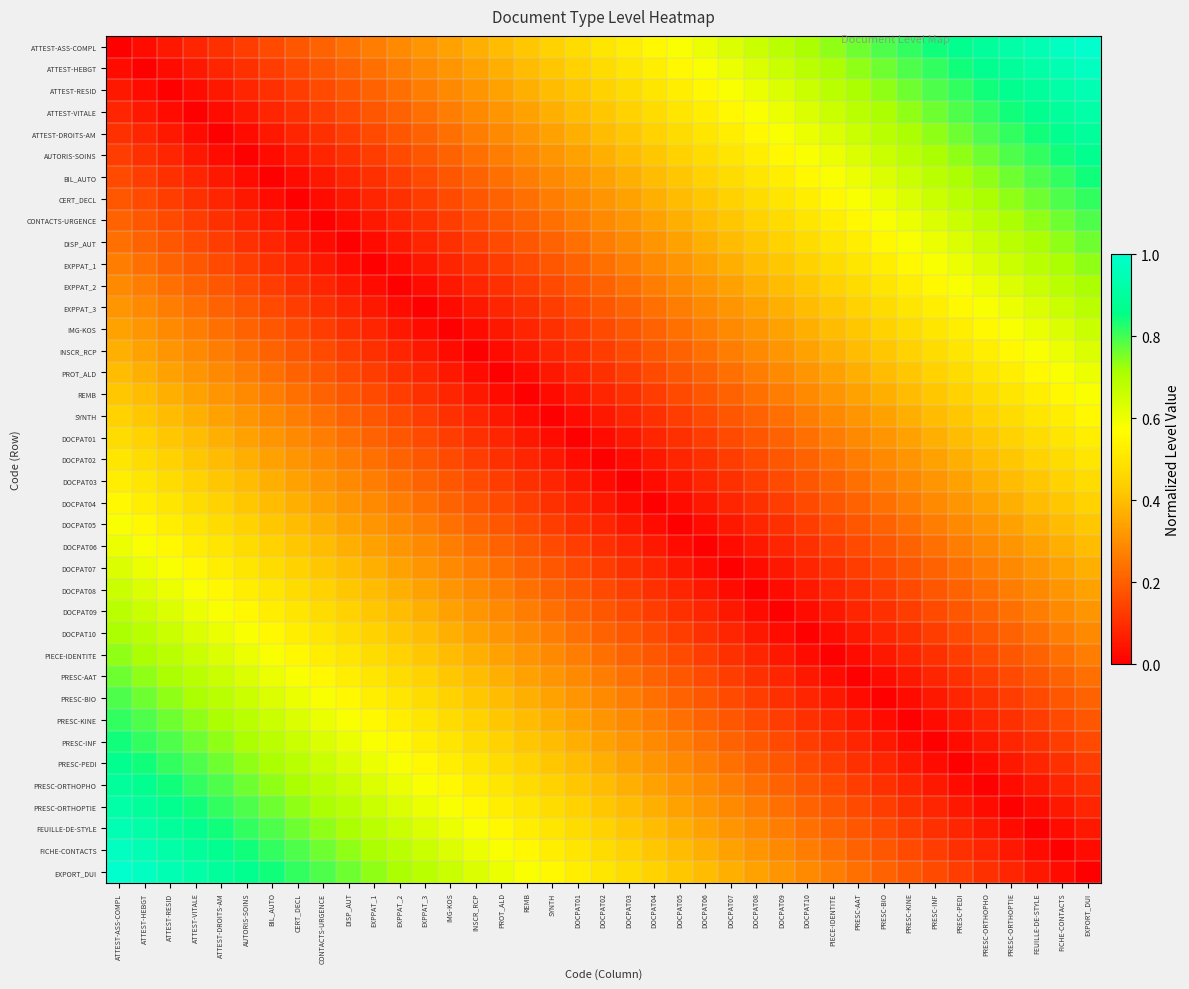

Reading left to right, list all the values displayed in this chart.

ATTEST-ASS-COMPL: ATTEST-ASS-COMPL=0.0	ATTEST-HEBGT=0.0	ATTEST-RESID=0.1	ATTEST-VITALE=0.1	ATTEST-DROITS-AM=0.1	AUTORIS-SOINS=0.1	BIL_AUTO=0.2	CERT_DECL=0.2	CONTACTS-URGENCE=0.2	DISP_AUT=0.2	EXPPAT_1=0.3	EXPPAT_2=0.3	EXPPAT_3=0.3	IMG-KOS=0.3	INSCR_RCP=0.4	PROT_ALD=0.4	REMB=0.4	SYNTH=0.4	DOCPAT01=0.5	DOCPAT02=0.5	DOCPAT03=0.5	DOCPAT04=0.6	DOCPAT05=0.6	DOCPAT06=0.6	DOCPAT07=0.6	DOCPAT08=0.7	DOCPAT09=0.7	DOCPAT10=0.7	PIECE-IDENTITE=0.7	PRESC-AAT=0.8	PRESC-BIO=0.8	PRESC-KINE=0.8	PRESC-INF=0.8	PRESC-PEDI=0.9	PRESC-ORTHOPHO=0.9	PRESC-ORTHOPTIE=0.9	FEUILLE-DE-STYLE=0.9	FICHE-CONTACTS=1.0	EXPORT_DUI=1.0
ATTEST-HEBGT: ATTEST-ASS-COMPL=0.0	ATTEST-HEBGT=0.0	ATTEST-RESID=0.0	ATTEST-VITALE=0.1	ATTEST-DROITS-AM=0.1	AUTORIS-SOINS=0.1	BIL_AUTO=0.1	CERT_DECL=0.2	CONTACTS-URGENCE=0.2	DISP_AUT=0.2	EXPPAT_1=0.2	EXPPAT_2=0.3	EXPPAT_3=0.3	IMG-KOS=0.3	INSCR_RCP=0.3	PROT_ALD=0.4	REMB=0.4	SYNTH=0.4	DOCPAT01=0.4	DOCPAT02=0.5	DOCPAT03=0.5	DOCPAT04=0.5	DOCPAT05=0.6	DOCPAT06=0.6	DOCPAT07=0.6	DOCPAT08=0.6	DOCPAT09=0.7	DOCPAT10=0.7	PIECE-IDENTITE=0.7	PRESC-AAT=0.7	PRESC-BIO=0.8	PRESC-KINE=0.8	PRESC-INF=0.8	PRESC-PEDI=0.8	PRESC-ORTHOPHO=0.9	PRESC-ORTHOPTIE=0.9	FEUILLE-DE-STYLE=0.9	FICHE-CONTACTS=0.9	EXPORT_DUI=1.0
ATTEST-RESID: ATTEST-ASS-COMPL=0.1	ATTEST-HEBGT=0.0	ATTEST-RESID=0.0	ATTEST-VITALE=0.0	ATTEST-DROITS-AM=0.1	AUTORIS-SOINS=0.1	BIL_AUTO=0.1	CERT_DECL=0.1	CONTACTS-URGENCE=0.2	DISP_AUT=0.2	EXPPAT_1=0.2	EXPPAT_2=0.2	EXPPAT_3=0.3	IMG-KOS=0.3	INSCR_RCP=0.3	PROT_ALD=0.3	REMB=0.4	SYNTH=0.4	DOCPAT01=0.4	DOCPAT02=0.4	DOCPAT03=0.5	DOCPAT04=0.5	DOCPAT05=0.5	DOCPAT06=0.6	DOCPAT07=0.6	DOCPAT08=0.6	DOCPAT09=0.6	DOCPAT10=0.7	PIECE-IDENTITE=0.7	PRESC-AAT=0.7	PRESC-BIO=0.7	PRESC-KINE=0.8	PRESC-INF=0.8	PRESC-PEDI=0.8	PRESC-ORTHOPHO=0.8	PRESC-ORTHOPTIE=0.9	FEUILLE-DE-STYLE=0.9	FICHE-CONTACTS=0.9	EXPORT_DUI=0.9
ATTEST-VITALE: ATTEST-ASS-COMPL=0.1	ATTEST-HEBGT=0.1	ATTEST-RESID=0.0	ATTEST-VITALE=0.0	ATTEST-DROITS-AM=0.0	AUTORIS-SOINS=0.1	BIL_AUTO=0.1	CERT_DECL=0.1	CONTACTS-URGENCE=0.1	DISP_AUT=0.2	EXPPAT_1=0.2	EXPPAT_2=0.2	EXPPAT_3=0.2	IMG-KOS=0.3	INSCR_RCP=0.3	PROT_ALD=0.3	REMB=0.3	SYNTH=0.4	DOCPAT01=0.4	DOCPAT02=0.4	DOCPAT03=0.4	DOCPAT04=0.5	DOCPAT05=0.5	DOCPAT06=0.5	DOCPAT07=0.6	DOCPAT08=0.6	DOCPAT09=0.6	DOCPAT10=0.6	PIECE-IDENTITE=0.7	PRESC-AAT=0.7	PRESC-BIO=0.7	PRESC-KINE=0.7	PRESC-INF=0.8	PRESC-PEDI=0.8	PRESC-ORTHOPHO=0.8	PRESC-ORTHOPTIE=0.8	FEUILLE-DE-STYLE=0.9	FICHE-CONTACTS=0.9	EXPORT_DUI=0.9
ATTEST-DROITS-AM: ATTEST-ASS-COMPL=0.1	ATTEST-HEBGT=0.1	ATTEST-RESID=0.1	ATTEST-VITALE=0.0	ATTEST-DROITS-AM=0.0	AUTORIS-SOINS=0.0	BIL_AUTO=0.1	CERT_DECL=0.1	CONTACTS-URGENCE=0.1	DISP_AUT=0.1	EXPPAT_1=0.2	EXPPAT_2=0.2	EXPPAT_3=0.2	IMG-KOS=0.2	INSCR_RCP=0.3	PROT_ALD=0.3	REMB=0.3	SYNTH=0.3	DOCPAT01=0.4	DOCPAT02=0.4	DOCPAT03=0.4	DOCPAT04=0.4	DOCPAT05=0.5	DOCPAT06=0.5	DOCPAT07=0.5	DOCPAT08=0.6	DOCPAT09=0.6	DOCPAT10=0.6	PIECE-IDENTITE=0.6	PRESC-AAT=0.7	PRESC-BIO=0.7	PRESC-KINE=0.7	PRESC-INF=0.7	PRESC-PEDI=0.8	PRESC-ORTHOPHO=0.8	PRESC-ORTHOPTIE=0.8	FEUILLE-DE-STYLE=0.8	FICHE-CONTACTS=0.9	EXPORT_DUI=0.9
AUTORIS-SOINS: ATTEST-ASS-COMPL=0.1	ATTEST-HEBGT=0.1	ATTEST-RESID=0.1	ATTEST-VITALE=0.1	ATTEST-DROITS-AM=0.0	AUTORIS-SOINS=0.0	BIL_AUTO=0.0	CERT_DECL=0.1	CONTACTS-URGENCE=0.1	DISP_AUT=0.1	EXPPAT_1=0.1	EXPPAT_2=0.2	EXPPAT_3=0.2	IMG-KOS=0.2	INSCR_RCP=0.2	PROT_ALD=0.3	REMB=0.3	SYNTH=0.3	DOCPAT01=0.3	DOCPAT02=0.4	DOCPAT03=0.4	DOCPAT04=0.4	DOCPAT05=0.4	DOCPAT06=0.5	DOCPAT07=0.5	DOCPAT08=0.5	DOCPAT09=0.6	DOCPAT10=0.6	PIECE-IDENTITE=0.6	PRESC-AAT=0.6	PRESC-BIO=0.7	PRESC-KINE=0.7	PRESC-INF=0.7	PRESC-PEDI=0.7	PRESC-ORTHOPHO=0.8	PRESC-ORTHOPTIE=0.8	FEUILLE-DE-STYLE=0.8	FICHE-CONTACTS=0.8	EXPORT_DUI=0.9
BIL_AUTO: ATTEST-ASS-COMPL=0.2	ATTEST-HEBGT=0.1	ATTEST-RESID=0.1	ATTEST-VITALE=0.1	ATTEST-DROITS-AM=0.1	AUTORIS-SOINS=0.0	BIL_AUTO=0.0	CERT_DECL=0.0	CONTACTS-URGENCE=0.1	DISP_AUT=0.1	EXPPAT_1=0.1	EXPPAT_2=0.1	EXPPAT_3=0.2	IMG-KOS=0.2	INSCR_RCP=0.2	PROT_ALD=0.2	REMB=0.3	SYNTH=0.3	DOCPAT01=0.3	DOCPAT02=0.3	DOCPAT03=0.4	DOCPAT04=0.4	DOCPAT05=0.4	DOCPAT06=0.4	DOCPAT07=0.5	DOCPAT08=0.5	DOCPAT09=0.5	DOCPAT10=0.6	PIECE-IDENTITE=0.6	PRESC-AAT=0.6	PRESC-BIO=0.6	PRESC-KINE=0.7	PRESC-INF=0.7	PRESC-PEDI=0.7	PRESC-ORTHOPHO=0.7	PRESC-ORTHOPTIE=0.8	FEUILLE-DE-STYLE=0.8	FICHE-CONTACTS=0.8	EXPORT_DUI=0.8
CERT_DECL: ATTEST-ASS-COMPL=0.2	ATTEST-HEBGT=0.2	ATTEST-RESID=0.1	ATTEST-VITALE=0.1	ATTEST-DROITS-AM=0.1	AUTORIS-SOINS=0.1	BIL_AUTO=0.0	CERT_DECL=0.0	CONTACTS-URGENCE=0.0	DISP_AUT=0.1	EXPPAT_1=0.1	EXPPAT_2=0.1	EXPPAT_3=0.1	IMG-KOS=0.2	INSCR_RCP=0.2	PROT_ALD=0.2	REMB=0.2	SYNTH=0.3	DOCPAT01=0.3	DOCPAT02=0.3	DOCPAT03=0.3	DOCPAT04=0.4	DOCPAT05=0.4	DOCPAT06=0.4	DOCPAT07=0.4	DOCPAT08=0.5	DOCPAT09=0.5	DOCPAT10=0.5	PIECE-IDENTITE=0.6	PRESC-AAT=0.6	PRESC-BIO=0.6	PRESC-KINE=0.6	PRESC-INF=0.7	PRESC-PEDI=0.7	PRESC-ORTHOPHO=0.7	PRESC-ORTHOPTIE=0.7	FEUILLE-DE-STYLE=0.8	FICHE-CONTACTS=0.8	EXPORT_DUI=0.8
CONTACTS-URGENCE: ATTEST-ASS-COMPL=0.2	ATTEST-HEBGT=0.2	ATTEST-RESID=0.2	ATTEST-VITALE=0.1	ATTEST-DROITS-AM=0.1	AUTORIS-SOINS=0.1	BIL_AUTO=0.1	CERT_DECL=0.0	CONTACTS-URGENCE=0.0	DISP_AUT=0.0	EXPPAT_1=0.1	EXPPAT_2=0.1	EXPPAT_3=0.1	IMG-KOS=0.1	INSCR_RCP=0.2	PROT_ALD=0.2	REMB=0.2	SYNTH=0.2	DOCPAT01=0.3	DOCPAT02=0.3	DOCPAT03=0.3	DOCPAT04=0.3	DOCPAT05=0.4	DOCPAT06=0.4	DOCPAT07=0.4	DOCPAT08=0.4	DOCPAT09=0.5	DOCPAT10=0.5	PIECE-IDENTITE=0.5	PRESC-AAT=0.6	PRESC-BIO=0.6	PRESC-KINE=0.6	PRESC-INF=0.6	PRESC-PEDI=0.7	PRESC-ORTHOPHO=0.7	PRESC-ORTHOPTIE=0.7	FEUILLE-DE-STYLE=0.7	FICHE-CONTACTS=0.8	EXPORT_DUI=0.8
DISP_AUT: ATTEST-ASS-COMPL=0.2	ATTEST-HEBGT=0.2	ATTEST-RESID=0.2	ATTEST-VITALE=0.2	ATTEST-DROITS-AM=0.1	AUTORIS-SOINS=0.1	BIL_AUTO=0.1	CERT_DECL=0.1	CONTACTS-URGENCE=0.0	DISP_AUT=0.0	EXPPAT_1=0.0	EXPPAT_2=0.1	EXPPAT_3=0.1	IMG-KOS=0.1	INSCR_RCP=0.1	PROT_ALD=0.2	REMB=0.2	SYNTH=0.2	DOCPAT01=0.2	DOCPAT02=0.3	DOCPAT03=0.3	DOCPAT04=0.3	DOCPAT05=0.3	DOCPAT06=0.4	DOCPAT07=0.4	DOCPAT08=0.4	DOCPAT09=0.4	DOCPAT10=0.5	PIECE-IDENTITE=0.5	PRESC-AAT=0.5	PRESC-BIO=0.6	PRESC-KINE=0.6	PRESC-INF=0.6	PRESC-PEDI=0.6	PRESC-ORTHOPHO=0.7	PRESC-ORTHOPTIE=0.7	FEUILLE-DE-STYLE=0.7	FICHE-CONTACTS=0.7	EXPORT_DUI=0.8
EXPPAT_1: ATTEST-ASS-COMPL=0.3	ATTEST-HEBGT=0.2	ATTEST-RESID=0.2	ATTEST-VITALE=0.2	ATTEST-DROITS-AM=0.2	AUTORIS-SOINS=0.1	BIL_AUTO=0.1	CERT_DECL=0.1	CONTACTS-URGENCE=0.1	DISP_AUT=0.0	EXPPAT_1=0.0	EXPPAT_2=0.0	EXPPAT_3=0.1	IMG-KOS=0.1	INSCR_RCP=0.1	PROT_ALD=0.1	REMB=0.2	SYNTH=0.2	DOCPAT01=0.2	DOCPAT02=0.2	DOCPAT03=0.3	DOCPAT04=0.3	DOCPAT05=0.3	DOCPAT06=0.3	DOCPAT07=0.4	DOCPAT08=0.4	DOCPAT09=0.4	DOCPAT10=0.4	PIECE-IDENTITE=0.5	PRESC-AAT=0.5	PRESC-BIO=0.5	PRESC-KINE=0.6	PRESC-INF=0.6	PRESC-PEDI=0.6	PRESC-ORTHOPHO=0.6	PRESC-ORTHOPTIE=0.7	FEUILLE-DE-STYLE=0.7	FICHE-CONTACTS=0.7	EXPORT_DUI=0.7
EXPPAT_2: ATTEST-ASS-COMPL=0.3	ATTEST-HEBGT=0.3	ATTEST-RESID=0.2	ATTEST-VITALE=0.2	ATTEST-DROITS-AM=0.2	AUTORIS-SOINS=0.2	BIL_AUTO=0.1	CERT_DECL=0.1	CONTACTS-URGENCE=0.1	DISP_AUT=0.1	EXPPAT_1=0.0	EXPPAT_2=0.0	EXPPAT_3=0.0	IMG-KOS=0.1	INSCR_RCP=0.1	PROT_ALD=0.1	REMB=0.1	SYNTH=0.2	DOCPAT01=0.2	DOCPAT02=0.2	DOCPAT03=0.2	DOCPAT04=0.3	DOCPAT05=0.3	DOCPAT06=0.3	DOCPAT07=0.3	DOCPAT08=0.4	DOCPAT09=0.4	DOCPAT10=0.4	PIECE-IDENTITE=0.4	PRESC-AAT=0.5	PRESC-BIO=0.5	PRESC-KINE=0.5	PRESC-INF=0.6	PRESC-PEDI=0.6	PRESC-ORTHOPHO=0.6	PRESC-ORTHOPTIE=0.6	FEUILLE-DE-STYLE=0.7	FICHE-CONTACTS=0.7	EXPORT_DUI=0.7
EXPPAT_3: ATTEST-ASS-COMPL=0.3	ATTEST-HEBGT=0.3	ATTEST-RESID=0.3	ATTEST-VITALE=0.2	ATTEST-DROITS-AM=0.2	AUTORIS-SOINS=0.2	BIL_AUTO=0.2	CERT_DECL=0.1	CONTACTS-URGENCE=0.1	DISP_AUT=0.1	EXPPAT_1=0.1	EXPPAT_2=0.0	EXPPAT_3=0.0	IMG-KOS=0.0	INSCR_RCP=0.1	PROT_ALD=0.1	REMB=0.1	SYNTH=0.1	DOCPAT01=0.2	DOCPAT02=0.2	DOCPAT03=0.2	DOCPAT04=0.2	DOCPAT05=0.3	DOCPAT06=0.3	DOCPAT07=0.3	DOCPAT08=0.3	DOCPAT09=0.4	DOCPAT10=0.4	PIECE-IDENTITE=0.4	PRESC-AAT=0.4	PRESC-BIO=0.5	PRESC-KINE=0.5	PRESC-INF=0.5	PRESC-PEDI=0.6	PRESC-ORTHOPHO=0.6	PRESC-ORTHOPTIE=0.6	FEUILLE-DE-STYLE=0.6	FICHE-CONTACTS=0.7	EXPORT_DUI=0.7
IMG-KOS: ATTEST-ASS-COMPL=0.3	ATTEST-HEBGT=0.3	ATTEST-RESID=0.3	ATTEST-VITALE=0.3	ATTEST-DROITS-AM=0.2	AUTORIS-SOINS=0.2	BIL_AUTO=0.2	CERT_DECL=0.2	CONTACTS-URGENCE=0.1	DISP_AUT=0.1	EXPPAT_1=0.1	EXPPAT_2=0.1	EXPPAT_3=0.0	IMG-KOS=0.0	INSCR_RCP=0.0	PROT_ALD=0.1	REMB=0.1	SYNTH=0.1	DOCPAT01=0.1	DOCPAT02=0.2	DOCPAT03=0.2	DOCPAT04=0.2	DOCPAT05=0.2	DOCPAT06=0.3	DOCPAT07=0.3	DOCPAT08=0.3	DOCPAT09=0.3	DOCPAT10=0.4	PIECE-IDENTITE=0.4	PRESC-AAT=0.4	PRESC-BIO=0.4	PRESC-KINE=0.5	PRESC-INF=0.5	PRESC-PEDI=0.5	PRESC-ORTHOPHO=0.6	PRESC-ORTHOPTIE=0.6	FEUILLE-DE-STYLE=0.6	FICHE-CONTACTS=0.6	EXPORT_DUI=0.7
INSCR_RCP: ATTEST-ASS-COMPL=0.4	ATTEST-HEBGT=0.3	ATTEST-RESID=0.3	ATTEST-VITALE=0.3	ATTEST-DROITS-AM=0.3	AUTORIS-SOINS=0.2	BIL_AUTO=0.2	CERT_DECL=0.2	CONTACTS-URGENCE=0.2	DISP_AUT=0.1	EXPPAT_1=0.1	EXPPAT_2=0.1	EXPPAT_3=0.1	IMG-KOS=0.0	INSCR_RCP=0.0	PROT_ALD=0.0	REMB=0.1	SYNTH=0.1	DOCPAT01=0.1	DOCPAT02=0.1	DOCPAT03=0.2	DOCPAT04=0.2	DOCPAT05=0.2	DOCPAT06=0.2	DOCPAT07=0.3	DOCPAT08=0.3	DOCPAT09=0.3	DOCPAT10=0.3	PIECE-IDENTITE=0.4	PRESC-AAT=0.4	PRESC-BIO=0.4	PRESC-KINE=0.4	PRESC-INF=0.5	PRESC-PEDI=0.5	PRESC-ORTHOPHO=0.5	PRESC-ORTHOPTIE=0.6	FEUILLE-DE-STYLE=0.6	FICHE-CONTACTS=0.6	EXPORT_DUI=0.6
PROT_ALD: ATTEST-ASS-COMPL=0.4	ATTEST-HEBGT=0.4	ATTEST-RESID=0.3	ATTEST-VITALE=0.3	ATTEST-DROITS-AM=0.3	AUTORIS-SOINS=0.3	BIL_AUTO=0.2	CERT_DECL=0.2	CONTACTS-URGENCE=0.2	DISP_AUT=0.2	EXPPAT_1=0.1	EXPPAT_2=0.1	EXPPAT_3=0.1	IMG-KOS=0.1	INSCR_RCP=0.0	PROT_ALD=0.0	REMB=0.0	SYNTH=0.1	DOCPAT01=0.1	DOCPAT02=0.1	DOCPAT03=0.1	DOCPAT04=0.2	DOCPAT05=0.2	DOCPAT06=0.2	DOCPAT07=0.2	DOCPAT08=0.3	DOCPAT09=0.3	DOCPAT10=0.3	PIECE-IDENTITE=0.3	PRESC-AAT=0.4	PRESC-BIO=0.4	PRESC-KINE=0.4	PRESC-INF=0.4	PRESC-PEDI=0.5	PRESC-ORTHOPHO=0.5	PRESC-ORTHOPTIE=0.5	FEUILLE-DE-STYLE=0.6	FICHE-CONTACTS=0.6	EXPORT_DUI=0.6
REMB: ATTEST-ASS-COMPL=0.4	ATTEST-HEBGT=0.4	ATTEST-RESID=0.4	ATTEST-VITALE=0.3	ATTEST-DROITS-AM=0.3	AUTORIS-SOINS=0.3	BIL_AUTO=0.3	CERT_DECL=0.2	CONTACTS-URGENCE=0.2	DISP_AUT=0.2	EXPPAT_1=0.2	EXPPAT_2=0.1	EXPPAT_3=0.1	IMG-KOS=0.1	INSCR_RCP=0.1	PROT_ALD=0.0	REMB=0.0	SYNTH=0.0	DOCPAT01=0.1	DOCPAT02=0.1	DOCPAT03=0.1	DOCPAT04=0.1	DOCPAT05=0.2	DOCPAT06=0.2	DOCPAT07=0.2	DOCPAT08=0.2	DOCPAT09=0.3	DOCPAT10=0.3	PIECE-IDENTITE=0.3	PRESC-AAT=0.3	PRESC-BIO=0.4	PRESC-KINE=0.4	PRESC-INF=0.4	PRESC-PEDI=0.4	PRESC-ORTHOPHO=0.5	PRESC-ORTHOPTIE=0.5	FEUILLE-DE-STYLE=0.5	FICHE-CONTACTS=0.6	EXPORT_DUI=0.6
SYNTH: ATTEST-ASS-COMPL=0.4	ATTEST-HEBGT=0.4	ATTEST-RESID=0.4	ATTEST-VITALE=0.4	ATTEST-DROITS-AM=0.3	AUTORIS-SOINS=0.3	BIL_AUTO=0.3	CERT_DECL=0.3	CONTACTS-URGENCE=0.2	DISP_AUT=0.2	EXPPAT_1=0.2	EXPPAT_2=0.2	EXPPAT_3=0.1	IMG-KOS=0.1	INSCR_RCP=0.1	PROT_ALD=0.1	REMB=0.0	SYNTH=0.0	DOCPAT01=0.0	DOCPAT02=0.1	DOCPAT03=0.1	DOCPAT04=0.1	DOCPAT05=0.1	DOCPAT06=0.2	DOCPAT07=0.2	DOCPAT08=0.2	DOCPAT09=0.2	DOCPAT10=0.3	PIECE-IDENTITE=0.3	PRESC-AAT=0.3	PRESC-BIO=0.3	PRESC-KINE=0.4	PRESC-INF=0.4	PRESC-PEDI=0.4	PRESC-ORTHOPHO=0.4	PRESC-ORTHOPTIE=0.5	FEUILLE-DE-STYLE=0.5	FICHE-CONTACTS=0.5	EXPORT_DUI=0.6
DOCPAT01: ATTEST-ASS-COMPL=0.5	ATTEST-HEBGT=0.4	ATTEST-RESID=0.4	ATTEST-VITALE=0.4	ATTEST-DROITS-AM=0.4	AUTORIS-SOINS=0.3	BIL_AUTO=0.3	CERT_DECL=0.3	CONTACTS-URGENCE=0.3	DISP_AUT=0.2	EXPPAT_1=0.2	EXPPAT_2=0.2	EXPPAT_3=0.2	IMG-KOS=0.1	INSCR_RCP=0.1	PROT_ALD=0.1	REMB=0.1	SYNTH=0.0	DOCPAT01=0.0	DOCPAT02=0.0	DOCPAT03=0.1	DOCPAT04=0.1	DOCPAT05=0.1	DOCPAT06=0.1	DOCPAT07=0.2	DOCPAT08=0.2	DOCPAT09=0.2	DOCPAT10=0.2	PIECE-IDENTITE=0.3	PRESC-AAT=0.3	PRESC-BIO=0.3	PRESC-KINE=0.3	PRESC-INF=0.4	PRESC-PEDI=0.4	PRESC-ORTHOPHO=0.4	PRESC-ORTHOPTIE=0.4	FEUILLE-DE-STYLE=0.5	FICHE-CONTACTS=0.5	EXPORT_DUI=0.5
DOCPAT02: ATTEST-ASS-COMPL=0.5	ATTEST-HEBGT=0.5	ATTEST-RESID=0.4	ATTEST-VITALE=0.4	ATTEST-DROITS-AM=0.4	AUTORIS-SOINS=0.4	BIL_AUTO=0.3	CERT_DECL=0.3	CONTACTS-URGENCE=0.3	DISP_AUT=0.3	EXPPAT_1=0.2	EXPPAT_2=0.2	EXPPAT_3=0.2	IMG-KOS=0.2	INSCR_RCP=0.1	PROT_ALD=0.1	REMB=0.1	SYNTH=0.1	DOCPAT01=0.0	DOCPAT02=0.0	DOCPAT03=0.0	DOCPAT04=0.1	DOCPAT05=0.1	DOCPAT06=0.1	DOCPAT07=0.1	DOCPAT08=0.2	DOCPAT09=0.2	DOCPAT10=0.2	PIECE-IDENTITE=0.2	PRESC-AAT=0.3	PRESC-BIO=0.3	PRESC-KINE=0.3	PRESC-INF=0.3	PRESC-PEDI=0.4	PRESC-ORTHOPHO=0.4	PRESC-ORTHOPTIE=0.4	FEUILLE-DE-STYLE=0.4	FICHE-CONTACTS=0.5	EXPORT_DUI=0.5
DOCPAT03: ATTEST-ASS-COMPL=0.5	ATTEST-HEBGT=0.5	ATTEST-RESID=0.5	ATTEST-VITALE=0.4	ATTEST-DROITS-AM=0.4	AUTORIS-SOINS=0.4	BIL_AUTO=0.4	CERT_DECL=0.3	CONTACTS-URGENCE=0.3	DISP_AUT=0.3	EXPPAT_1=0.3	EXPPAT_2=0.2	EXPPAT_3=0.2	IMG-KOS=0.2	INSCR_RCP=0.2	PROT_ALD=0.1	REMB=0.1	SYNTH=0.1	DOCPAT01=0.1	DOCPAT02=0.0	DOCPAT03=0.0	DOCPAT04=0.0	DOCPAT05=0.1	DOCPAT06=0.1	DOCPAT07=0.1	DOCPAT08=0.1	DOCPAT09=0.2	DOCPAT10=0.2	PIECE-IDENTITE=0.2	PRESC-AAT=0.2	PRESC-BIO=0.3	PRESC-KINE=0.3	PRESC-INF=0.3	PRESC-PEDI=0.3	PRESC-ORTHOPHO=0.4	PRESC-ORTHOPTIE=0.4	FEUILLE-DE-STYLE=0.4	FICHE-CONTACTS=0.4	EXPORT_DUI=0.5
DOCPAT04: ATTEST-ASS-COMPL=0.6	ATTEST-HEBGT=0.5	ATTEST-RESID=0.5	ATTEST-VITALE=0.5	ATTEST-DROITS-AM=0.4	AUTORIS-SOINS=0.4	BIL_AUTO=0.4	CERT_DECL=0.4	CONTACTS-URGENCE=0.3	DISP_AUT=0.3	EXPPAT_1=0.3	EXPPAT_2=0.3	EXPPAT_3=0.2	IMG-KOS=0.2	INSCR_RCP=0.2	PROT_ALD=0.2	REMB=0.1	SYNTH=0.1	DOCPAT01=0.1	DOCPAT02=0.1	DOCPAT03=0.0	DOCPAT04=0.0	DOCPAT05=0.0	DOCPAT06=0.1	DOCPAT07=0.1	DOCPAT08=0.1	DOCPAT09=0.1	DOCPAT10=0.2	PIECE-IDENTITE=0.2	PRESC-AAT=0.2	PRESC-BIO=0.2	PRESC-KINE=0.3	PRESC-INF=0.3	PRESC-PEDI=0.3	PRESC-ORTHOPHO=0.3	PRESC-ORTHOPTIE=0.4	FEUILLE-DE-STYLE=0.4	FICHE-CONTACTS=0.4	EXPORT_DUI=0.4
DOCPAT05: ATTEST-ASS-COMPL=0.6	ATTEST-HEBGT=0.6	ATTEST-RESID=0.5	ATTEST-VITALE=0.5	ATTEST-DROITS-AM=0.5	AUTORIS-SOINS=0.4	BIL_AUTO=0.4	CERT_DECL=0.4	CONTACTS-URGENCE=0.4	DISP_AUT=0.3	EXPPAT_1=0.3	EXPPAT_2=0.3	EXPPAT_3=0.3	IMG-KOS=0.2	INSCR_RCP=0.2	PROT_ALD=0.2	REMB=0.2	SYNTH=0.1	DOCPAT01=0.1	DOCPAT02=0.1	DOCPAT03=0.1	DOCPAT04=0.0	DOCPAT05=0.0	DOCPAT06=0.0	DOCPAT07=0.1	DOCPAT08=0.1	DOCPAT09=0.1	DOCPAT10=0.1	PIECE-IDENTITE=0.2	PRESC-AAT=0.2	PRESC-BIO=0.2	PRESC-KINE=0.2	PRESC-INF=0.3	PRESC-PEDI=0.3	PRESC-ORTHOPHO=0.3	PRESC-ORTHOPTIE=0.3	FEUILLE-DE-STYLE=0.4	FICHE-CONTACTS=0.4	EXPORT_DUI=0.4
DOCPAT06: ATTEST-ASS-COMPL=0.6	ATTEST-HEBGT=0.6	ATTEST-RESID=0.6	ATTEST-VITALE=0.5	ATTEST-DROITS-AM=0.5	AUTORIS-SOINS=0.5	BIL_AUTO=0.4	CERT_DECL=0.4	CONTACTS-URGENCE=0.4	DISP_AUT=0.4	EXPPAT_1=0.3	EXPPAT_2=0.3	EXPPAT_3=0.3	IMG-KOS=0.3	INSCR_RCP=0.2	PROT_ALD=0.2	REMB=0.2	SYNTH=0.2	DOCPAT01=0.1	DOCPAT02=0.1	DOCPAT03=0.1	DOCPAT04=0.1	DOCPAT05=0.0	DOCPAT06=0.0	DOCPAT07=0.0	DOCPAT08=0.1	DOCPAT09=0.1	DOCPAT10=0.1	PIECE-IDENTITE=0.1	PRESC-AAT=0.2	PRESC-BIO=0.2	PRESC-KINE=0.2	PRESC-INF=0.2	PRESC-PEDI=0.3	PRESC-ORTHOPHO=0.3	PRESC-ORTHOPTIE=0.3	FEUILLE-DE-STYLE=0.3	FICHE-CONTACTS=0.4	EXPORT_DUI=0.4
DOCPAT07: ATTEST-ASS-COMPL=0.6	ATTEST-HEBGT=0.6	ATTEST-RESID=0.6	ATTEST-VITALE=0.6	ATTEST-DROITS-AM=0.5	AUTORIS-SOINS=0.5	BIL_AUTO=0.5	CERT_DECL=0.4	CONTACTS-URGENCE=0.4	DISP_AUT=0.4	EXPPAT_1=0.4	EXPPAT_2=0.3	EXPPAT_3=0.3	IMG-KOS=0.3	INSCR_RCP=0.3	PROT_ALD=0.2	REMB=0.2	SYNTH=0.2	DOCPAT01=0.2	DOCPAT02=0.1	DOCPAT03=0.1	DOCPAT04=0.1	DOCPAT05=0.1	DOCPAT06=0.0	DOCPAT07=0.0	DOCPAT08=0.0	DOCPAT09=0.1	DOCPAT10=0.1	PIECE-IDENTITE=0.1	PRESC-AAT=0.1	PRESC-BIO=0.2	PRESC-KINE=0.2	PRESC-INF=0.2	PRESC-PEDI=0.2	PRESC-ORTHOPHO=0.3	PRESC-ORTHOPTIE=0.3	FEUILLE-DE-STYLE=0.3	FICHE-CONTACTS=0.3	EXPORT_DUI=0.4
DOCPAT08: ATTEST-ASS-COMPL=0.7	ATTEST-HEBGT=0.6	ATTEST-RESID=0.6	ATTEST-VITALE=0.6	ATTEST-DROITS-AM=0.6	AUTORIS-SOINS=0.5	BIL_AUTO=0.5	CERT_DECL=0.5	CONTACTS-URGENCE=0.4	DISP_AUT=0.4	EXPPAT_1=0.4	EXPPAT_2=0.4	EXPPAT_3=0.3	IMG-KOS=0.3	INSCR_RCP=0.3	PROT_ALD=0.3	REMB=0.2	SYNTH=0.2	DOCPAT01=0.2	DOCPAT02=0.2	DOCPAT03=0.1	DOCPAT04=0.1	DOCPAT05=0.1	DOCPAT06=0.1	DOCPAT07=0.0	DOCPAT08=0.0	DOCPAT09=0.0	DOCPAT10=0.1	PIECE-IDENTITE=0.1	PRESC-AAT=0.1	PRESC-BIO=0.1	PRESC-KINE=0.2	PRESC-INF=0.2	PRESC-PEDI=0.2	PRESC-ORTHOPHO=0.2	PRESC-ORTHOPTIE=0.3	FEUILLE-DE-STYLE=0.3	FICHE-CONTACTS=0.3	EXPORT_DUI=0.3
DOCPAT09: ATTEST-ASS-COMPL=0.7	ATTEST-HEBGT=0.7	ATTEST-RESID=0.6	ATTEST-VITALE=0.6	ATTEST-DROITS-AM=0.6	AUTORIS-SOINS=0.6	BIL_AUTO=0.5	CERT_DECL=0.5	CONTACTS-URGENCE=0.5	DISP_AUT=0.4	EXPPAT_1=0.4	EXPPAT_2=0.4	EXPPAT_3=0.4	IMG-KOS=0.3	INSCR_RCP=0.3	PROT_ALD=0.3	REMB=0.3	SYNTH=0.2	DOCPAT01=0.2	DOCPAT02=0.2	DOCPAT03=0.2	DOCPAT04=0.1	DOCPAT05=0.1	DOCPAT06=0.1	DOCPAT07=0.1	DOCPAT08=0.0	DOCPAT09=0.0	DOCPAT10=0.0	PIECE-IDENTITE=0.1	PRESC-AAT=0.1	PRESC-BIO=0.1	PRESC-KINE=0.1	PRESC-INF=0.2	PRESC-PEDI=0.2	PRESC-ORTHOPHO=0.2	PRESC-ORTHOPTIE=0.2	FEUILLE-DE-STYLE=0.3	FICHE-CONTACTS=0.3	EXPORT_DUI=0.3
DOCPAT10: ATTEST-ASS-COMPL=0.7	ATTEST-HEBGT=0.7	ATTEST-RESID=0.7	ATTEST-VITALE=0.6	ATTEST-DROITS-AM=0.6	AUTORIS-SOINS=0.6	BIL_AUTO=0.6	CERT_DECL=0.5	CONTACTS-URGENCE=0.5	DISP_AUT=0.5	EXPPAT_1=0.4	EXPPAT_2=0.4	EXPPAT_3=0.4	IMG-KOS=0.4	INSCR_RCP=0.3	PROT_ALD=0.3	REMB=0.3	SYNTH=0.3	DOCPAT01=0.2	DOCPAT02=0.2	DOCPAT03=0.2	DOCPAT04=0.2	DOCPAT05=0.1	DOCPAT06=0.1	DOCPAT07=0.1	DOCPAT08=0.1	DOCPAT09=0.0	DOCPAT10=0.0	PIECE-IDENTITE=0.0	PRESC-AAT=0.1	PRESC-BIO=0.1	PRESC-KINE=0.1	PRESC-INF=0.1	PRESC-PEDI=0.2	PRESC-ORTHOPHO=0.2	PRESC-ORTHOPTIE=0.2	FEUILLE-DE-STYLE=0.2	FICHE-CONTACTS=0.3	EXPORT_DUI=0.3
PIECE-IDENTITE: ATTEST-ASS-COMPL=0.7	ATTEST-HEBGT=0.7	ATTEST-RESID=0.7	ATTEST-VITALE=0.7	ATTEST-DROITS-AM=0.6	AUTORIS-SOINS=0.6	BIL_AUTO=0.6	CERT_DECL=0.6	CONTACTS-URGENCE=0.5	DISP_AUT=0.5	EXPPAT_1=0.5	EXPPAT_2=0.4	EXPPAT_3=0.4	IMG-KOS=0.4	INSCR_RCP=0.4	PROT_ALD=0.3	REMB=0.3	SYNTH=0.3	DOCPAT01=0.3	DOCPAT02=0.2	DOCPAT03=0.2	DOCPAT04=0.2	DOCPAT05=0.2	DOCPAT06=0.1	DOCPAT07=0.1	DOCPAT08=0.1	DOCPAT09=0.1	DOCPAT10=0.0	PIECE-IDENTITE=0.0	PRESC-AAT=0.0	PRESC-BIO=0.1	PRESC-KINE=0.1	PRESC-INF=0.1	PRESC-PEDI=0.1	PRESC-ORTHOPHO=0.2	PRESC-ORTHOPTIE=0.2	FEUILLE-DE-STYLE=0.2	FICHE-CONTACTS=0.2	EXPORT_DUI=0.3
PRESC-AAT: ATTEST-ASS-COMPL=0.8	ATTEST-HEBGT=0.7	ATTEST-RESID=0.7	ATTEST-VITALE=0.7	ATTEST-DROITS-AM=0.7	AUTORIS-SOINS=0.6	BIL_AUTO=0.6	CERT_DECL=0.6	CONTACTS-URGENCE=0.6	DISP_AUT=0.5	EXPPAT_1=0.5	EXPPAT_2=0.5	EXPPAT_3=0.4	IMG-KOS=0.4	INSCR_RCP=0.4	PROT_ALD=0.4	REMB=0.3	SYNTH=0.3	DOCPAT01=0.3	DOCPAT02=0.3	DOCPAT03=0.2	DOCPAT04=0.2	DOCPAT05=0.2	DOCPAT06=0.2	DOCPAT07=0.1	DOCPAT08=0.1	DOCPAT09=0.1	DOCPAT10=0.1	PIECE-IDENTITE=0.0	PRESC-AAT=0.0	PRESC-BIO=0.0	PRESC-KINE=0.1	PRESC-INF=0.1	PRESC-PEDI=0.1	PRESC-ORTHOPHO=0.1	PRESC-ORTHOPTIE=0.2	FEUILLE-DE-STYLE=0.2	FICHE-CONTACTS=0.2	EXPORT_DUI=0.2
PRESC-BIO: ATTEST-ASS-COMPL=0.8	ATTEST-HEBGT=0.8	ATTEST-RESID=0.7	ATTEST-VITALE=0.7	ATTEST-DROITS-AM=0.7	AUTORIS-SOINS=0.7	BIL_AUTO=0.6	CERT_DECL=0.6	CONTACTS-URGENCE=0.6	DISP_AUT=0.6	EXPPAT_1=0.5	EXPPAT_2=0.5	EXPPAT_3=0.5	IMG-KOS=0.4	INSCR_RCP=0.4	PROT_ALD=0.4	REMB=0.4	SYNTH=0.3	DOCPAT01=0.3	DOCPAT02=0.3	DOCPAT03=0.3	DOCPAT04=0.2	DOCPAT05=0.2	DOCPAT06=0.2	DOCPAT07=0.2	DOCPAT08=0.1	DOCPAT09=0.1	DOCPAT10=0.1	PIECE-IDENTITE=0.1	PRESC-AAT=0.0	PRESC-BIO=0.0	PRESC-KINE=0.0	PRESC-INF=0.1	PRESC-PEDI=0.1	PRESC-ORTHOPHO=0.1	PRESC-ORTHOPTIE=0.1	FEUILLE-DE-STYLE=0.2	FICHE-CONTACTS=0.2	EXPORT_DUI=0.2
PRESC-KINE: ATTEST-ASS-COMPL=0.8	ATTEST-HEBGT=0.8	ATTEST-RESID=0.8	ATTEST-VITALE=0.7	ATTEST-DROITS-AM=0.7	AUTORIS-SOINS=0.7	BIL_AUTO=0.7	CERT_DECL=0.6	CONTACTS-URGENCE=0.6	DISP_AUT=0.6	EXPPAT_1=0.6	EXPPAT_2=0.5	EXPPAT_3=0.5	IMG-KOS=0.5	INSCR_RCP=0.4	PROT_ALD=0.4	REMB=0.4	SYNTH=0.4	DOCPAT01=0.3	DOCPAT02=0.3	DOCPAT03=0.3	DOCPAT04=0.3	DOCPAT05=0.2	DOCPAT06=0.2	DOCPAT07=0.2	DOCPAT08=0.2	DOCPAT09=0.1	DOCPAT10=0.1	PIECE-IDENTITE=0.1	PRESC-AAT=0.1	PRESC-BIO=0.0	PRESC-KINE=0.0	PRESC-INF=0.0	PRESC-PEDI=0.1	PRESC-ORTHOPHO=0.1	PRESC-ORTHOPTIE=0.1	FEUILLE-DE-STYLE=0.1	FICHE-CONTACTS=0.2	EXPORT_DUI=0.2
PRESC-INF: ATTEST-ASS-COMPL=0.8	ATTEST-HEBGT=0.8	ATTEST-RESID=0.8	ATTEST-VITALE=0.8	ATTEST-DROITS-AM=0.7	AUTORIS-SOINS=0.7	BIL_AUTO=0.7	CERT_DECL=0.7	CONTACTS-URGENCE=0.6	DISP_AUT=0.6	EXPPAT_1=0.6	EXPPAT_2=0.6	EXPPAT_3=0.5	IMG-KOS=0.5	INSCR_RCP=0.5	PROT_ALD=0.4	REMB=0.4	SYNTH=0.4	DOCPAT01=0.4	DOCPAT02=0.3	DOCPAT03=0.3	DOCPAT04=0.3	DOCPAT05=0.3	DOCPAT06=0.2	DOCPAT07=0.2	DOCPAT08=0.2	DOCPAT09=0.2	DOCPAT10=0.1	PIECE-IDENTITE=0.1	PRESC-AAT=0.1	PRESC-BIO=0.1	PRESC-KINE=0.0	PRESC-INF=0.0	PRESC-PEDI=0.0	PRESC-ORTHOPHO=0.1	PRESC-ORTHOPTIE=0.1	FEUILLE-DE-STYLE=0.1	FICHE-CONTACTS=0.1	EXPORT_DUI=0.2
PRESC-PEDI: ATTEST-ASS-COMPL=0.9	ATTEST-HEBGT=0.8	ATTEST-RESID=0.8	ATTEST-VITALE=0.8	ATTEST-DROITS-AM=0.8	AUTORIS-SOINS=0.7	BIL_AUTO=0.7	CERT_DECL=0.7	CONTACTS-URGENCE=0.7	DISP_AUT=0.6	EXPPAT_1=0.6	EXPPAT_2=0.6	EXPPAT_3=0.6	IMG-KOS=0.5	INSCR_RCP=0.5	PROT_ALD=0.5	REMB=0.4	SYNTH=0.4	DOCPAT01=0.4	DOCPAT02=0.4	DOCPAT03=0.3	DOCPAT04=0.3	DOCPAT05=0.3	DOCPAT06=0.3	DOCPAT07=0.2	DOCPAT08=0.2	DOCPAT09=0.2	DOCPAT10=0.2	PIECE-IDENTITE=0.1	PRESC-AAT=0.1	PRESC-BIO=0.1	PRESC-KINE=0.1	PRESC-INF=0.0	PRESC-PEDI=0.0	PRESC-ORTHOPHO=0.0	PRESC-ORTHOPTIE=0.1	FEUILLE-DE-STYLE=0.1	FICHE-CONTACTS=0.1	EXPORT_DUI=0.1
PRESC-ORTHOPHO: ATTEST-ASS-COMPL=0.9	ATTEST-HEBGT=0.9	ATTEST-RESID=0.8	ATTEST-VITALE=0.8	ATTEST-DROITS-AM=0.8	AUTORIS-SOINS=0.8	BIL_AUTO=0.7	CERT_DECL=0.7	CONTACTS-URGENCE=0.7	DISP_AUT=0.7	EXPPAT_1=0.6	EXPPAT_2=0.6	EXPPAT_3=0.6	IMG-KOS=0.6	INSCR_RCP=0.5	PROT_ALD=0.5	REMB=0.5	SYNTH=0.4	DOCPAT01=0.4	DOCPAT02=0.4	DOCPAT03=0.4	DOCPAT04=0.3	DOCPAT05=0.3	DOCPAT06=0.3	DOCPAT07=0.3	DOCPAT08=0.2	DOCPAT09=0.2	DOCPAT10=0.2	PIECE-IDENTITE=0.2	PRESC-AAT=0.1	PRESC-BIO=0.1	PRESC-KINE=0.1	PRESC-INF=0.1	PRESC-PEDI=0.0	PRESC-ORTHOPHO=0.0	PRESC-ORTHOPTIE=0.0	FEUILLE-DE-STYLE=0.1	FICHE-CONTACTS=0.1	EXPORT_DUI=0.1
PRESC-ORTHOPTIE: ATTEST-ASS-COMPL=0.9	ATTEST-HEBGT=0.9	ATTEST-RESID=0.9	ATTEST-VITALE=0.8	ATTEST-DROITS-AM=0.8	AUTORIS-SOINS=0.8	BIL_AUTO=0.8	CERT_DECL=0.7	CONTACTS-URGENCE=0.7	DISP_AUT=0.7	EXPPAT_1=0.7	EXPPAT_2=0.6	EXPPAT_3=0.6	IMG-KOS=0.6	INSCR_RCP=0.6	PROT_ALD=0.5	REMB=0.5	SYNTH=0.5	DOCPAT01=0.4	DOCPAT02=0.4	DOCPAT03=0.4	DOCPAT04=0.4	DOCPAT05=0.3	DOCPAT06=0.3	DOCPAT07=0.3	DOCPAT08=0.3	DOCPAT09=0.2	DOCPAT10=0.2	PIECE-IDENTITE=0.2	PRESC-AAT=0.2	PRESC-BIO=0.1	PRESC-KINE=0.1	PRESC-INF=0.1	PRESC-PEDI=0.1	PRESC-ORTHOPHO=0.0	PRESC-ORTHOPTIE=0.0	FEUILLE-DE-STYLE=0.0	FICHE-CONTACTS=0.1	EXPORT_DUI=0.1
FEUILLE-DE-STYLE: ATTEST-ASS-COMPL=0.9	ATTEST-HEBGT=0.9	ATTEST-RESID=0.9	ATTEST-VITALE=0.9	ATTEST-DROITS-AM=0.8	AUTORIS-SOINS=0.8	BIL_AUTO=0.8	CERT_DECL=0.8	CONTACTS-URGENCE=0.7	DISP_AUT=0.7	EXPPAT_1=0.7	EXPPAT_2=0.7	EXPPAT_3=0.6	IMG-KOS=0.6	INSCR_RCP=0.6	PROT_ALD=0.6	REMB=0.5	SYNTH=0.5	DOCPAT01=0.5	DOCPAT02=0.4	DOCPAT03=0.4	DOCPAT04=0.4	DOCPAT05=0.4	DOCPAT06=0.3	DOCPAT07=0.3	DOCPAT08=0.3	DOCPAT09=0.3	DOCPAT10=0.2	PIECE-IDENTITE=0.2	PRESC-AAT=0.2	PRESC-BIO=0.2	PRESC-KINE=0.1	PRESC-INF=0.1	PRESC-PEDI=0.1	PRESC-ORTHOPHO=0.1	PRESC-ORTHOPTIE=0.0	FEUILLE-DE-STYLE=0.0	FICHE-CONTACTS=0.0	EXPORT_DUI=0.1
FICHE-CONTACTS: ATTEST-ASS-COMPL=1.0	ATTEST-HEBGT=0.9	ATTEST-RESID=0.9	ATTEST-VITALE=0.9	ATTEST-DROITS-AM=0.9	AUTORIS-SOINS=0.8	BIL_AUTO=0.8	CERT_DECL=0.8	CONTACTS-URGENCE=0.8	DISP_AUT=0.7	EXPPAT_1=0.7	EXPPAT_2=0.7	EXPPAT_3=0.7	IMG-KOS=0.6	INSCR_RCP=0.6	PROT_ALD=0.6	REMB=0.6	SYNTH=0.5	DOCPAT01=0.5	DOCPAT02=0.5	DOCPAT03=0.4	DOCPAT04=0.4	DOCPAT05=0.4	DOCPAT06=0.4	DOCPAT07=0.3	DOCPAT08=0.3	DOCPAT09=0.3	DOCPAT10=0.3	PIECE-IDENTITE=0.2	PRESC-AAT=0.2	PRESC-BIO=0.2	PRESC-KINE=0.2	PRESC-INF=0.1	PRESC-PEDI=0.1	PRESC-ORTHOPHO=0.1	PRESC-ORTHOPTIE=0.1	FEUILLE-DE-STYLE=0.0	FICHE-CONTACTS=0.0	EXPORT_DUI=0.0
EXPORT_DUI: ATTEST-ASS-COMPL=1.0	ATTEST-HEBGT=1.0	ATTEST-RESID=0.9	ATTEST-VITALE=0.9	ATTEST-DROITS-AM=0.9	AUTORIS-SOINS=0.9	BIL_AUTO=0.8	CERT_DECL=0.8	CONTACTS-URGENCE=0.8	DISP_AUT=0.8	EXPPAT_1=0.7	EXPPAT_2=0.7	EXPPAT_3=0.7	IMG-KOS=0.7	INSCR_RCP=0.6	PROT_ALD=0.6	REMB=0.6	SYNTH=0.6	DOCPAT01=0.5	DOCPAT02=0.5	DOCPAT03=0.5	DOCPAT04=0.4	DOCPAT05=0.4	DOCPAT06=0.4	DOCPAT07=0.4	DOCPAT08=0.3	DOCPAT09=0.3	DOCPAT10=0.3	PIECE-IDENTITE=0.3	PRESC-AAT=0.2	PRESC-BIO=0.2	PRESC-KINE=0.2	PRESC-INF=0.2	PRESC-PEDI=0.1	PRESC-ORTHOPHO=0.1	PRESC-ORTHOPTIE=0.1	FEUILLE-DE-STYLE=0.1	FICHE-CONTACTS=0.0	EXPORT_DUI=0.0